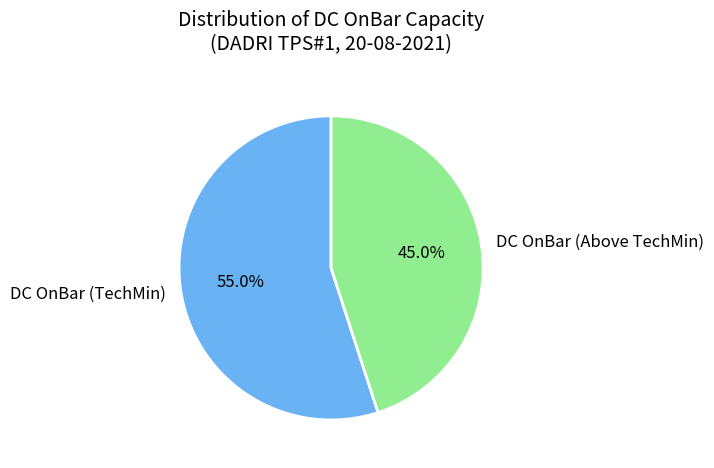

Is there any slice that represents more than half of the pie?

Yes